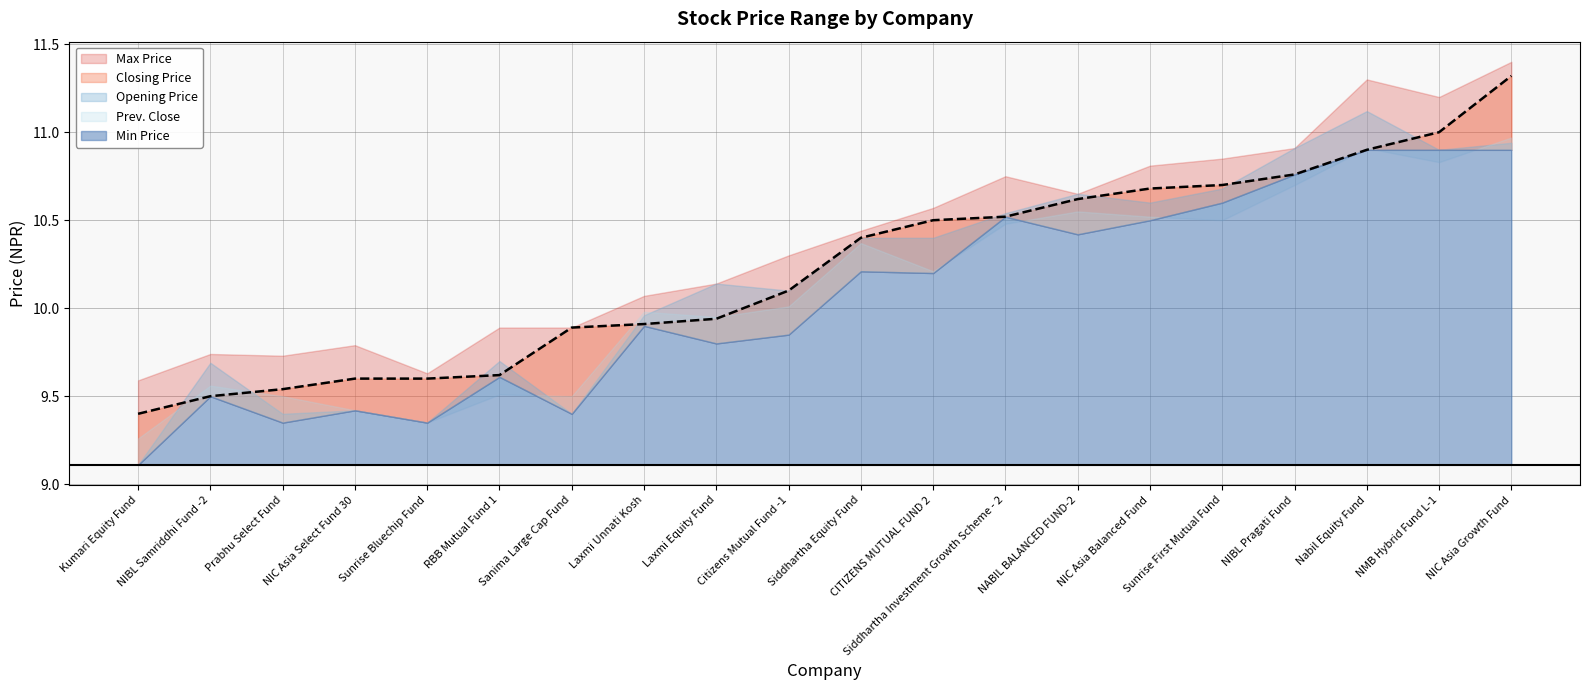

True or false: Closing Price has a value of 10.8 at NIBL Pragati Fund.

True